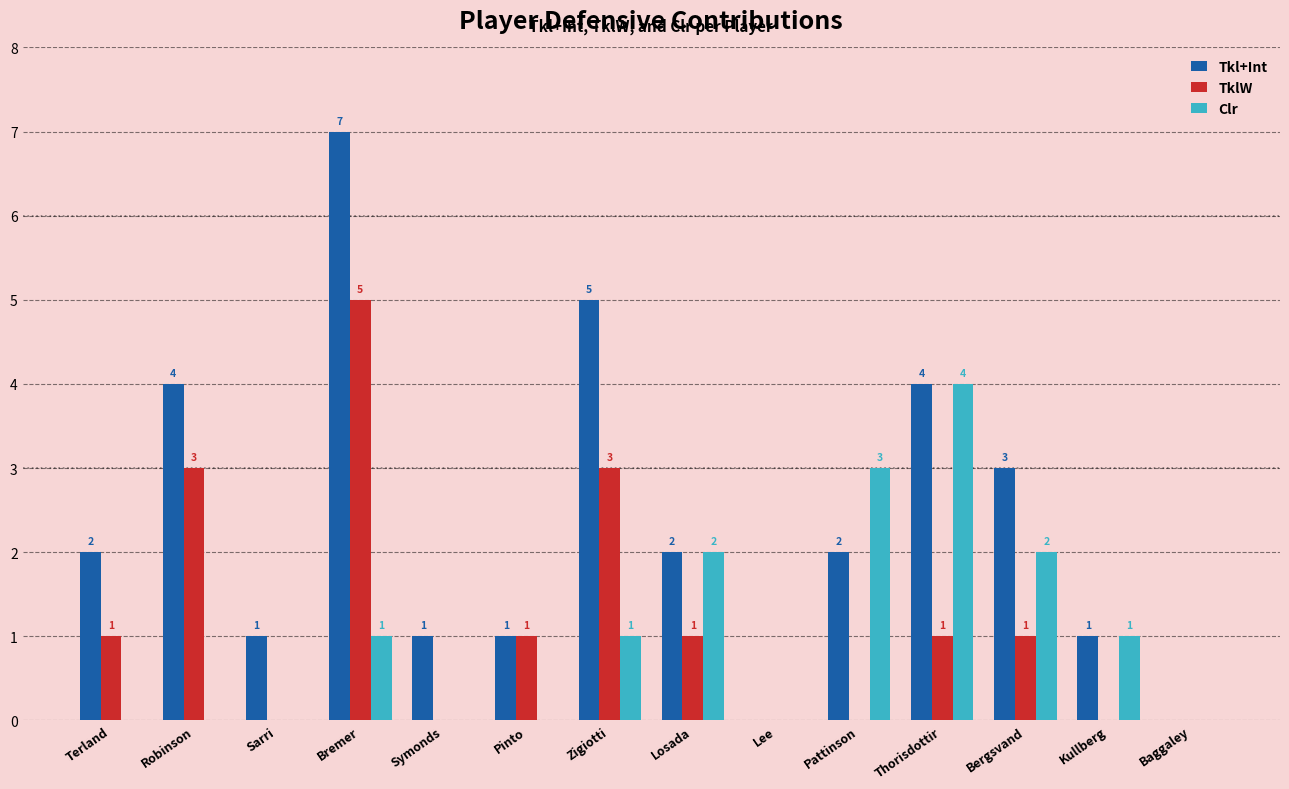

How many TklW values are between 0 and 1?

11